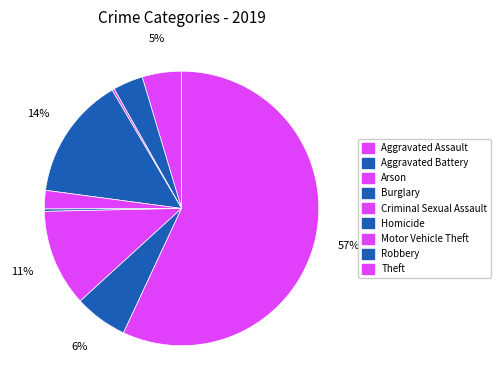

True or false: Criminal Sexual Assault accounts for 10% of the total.

False